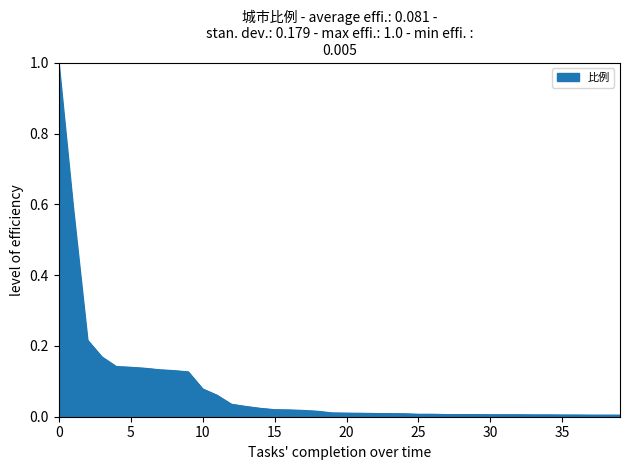

What is the sum of all values?

3.2